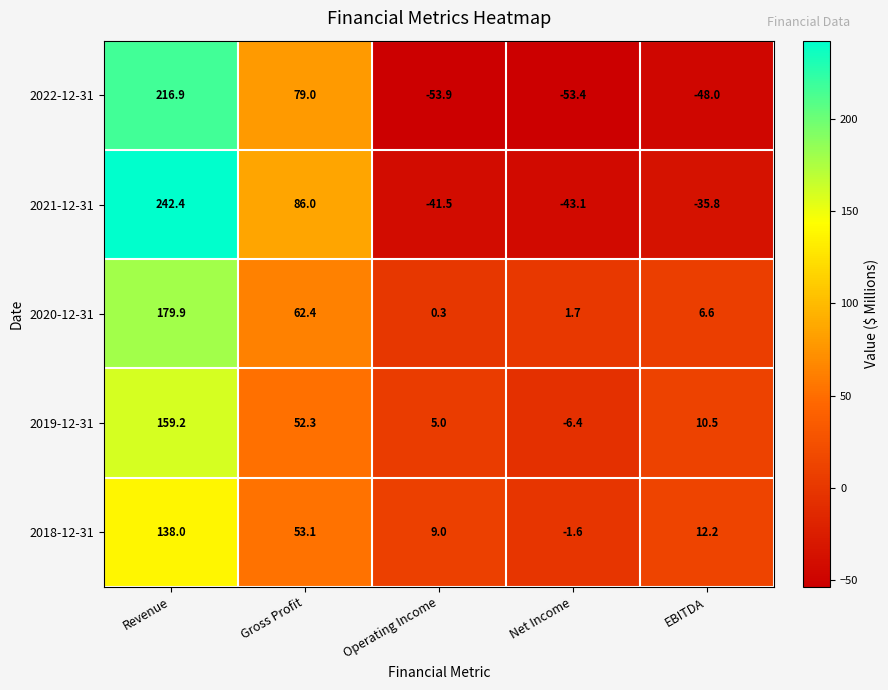

How many data points in 2020-12-31 are above 6?

3